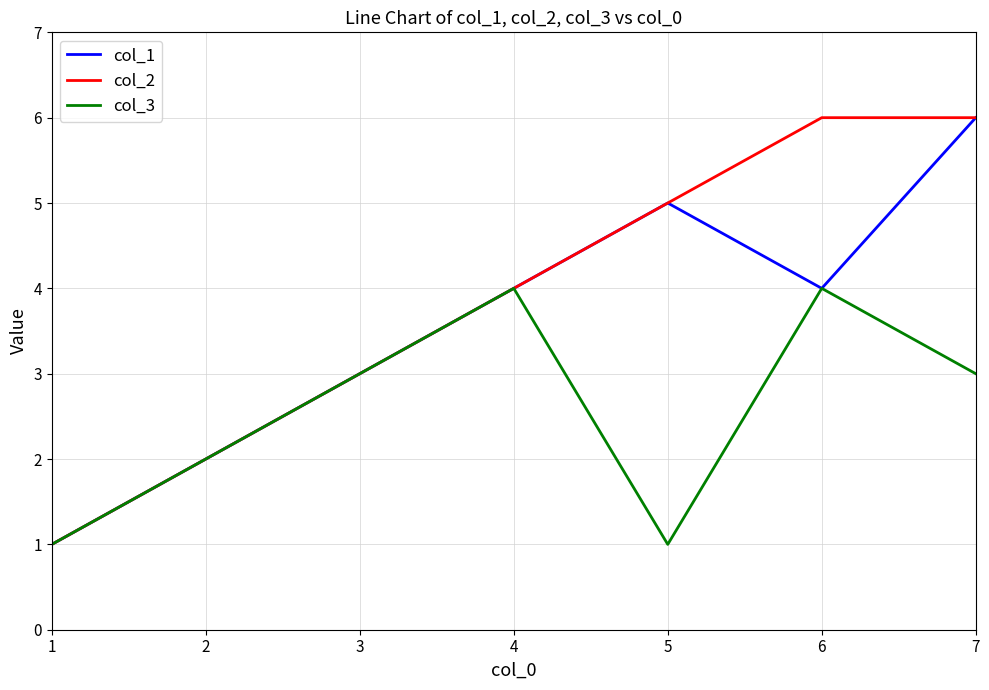

Reading left to right, list all the values displayed in this chart.

col_1: 1=1	2=2	3=3	4=4	5=5	6=4	7=6
col_2: 1=1	2=2	3=3	4=4	5=5	6=6	7=6
col_3: 1=1	2=2	3=3	4=4	5=1	6=4	7=3